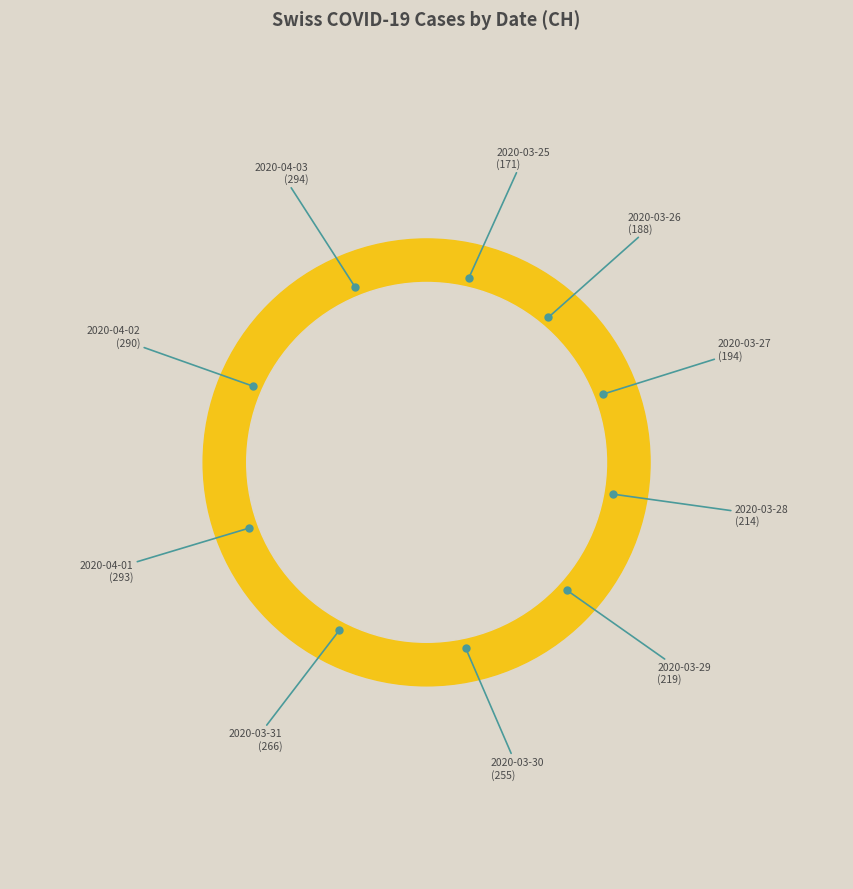

Count the number of slices in the pie.

10